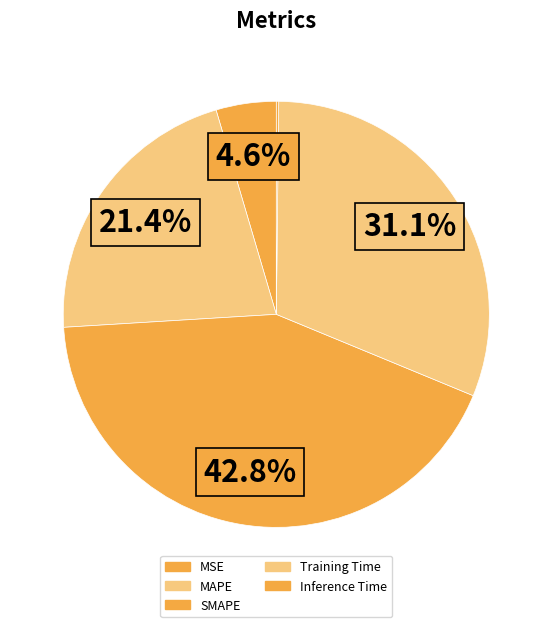

Count the number of slices in the pie.

5